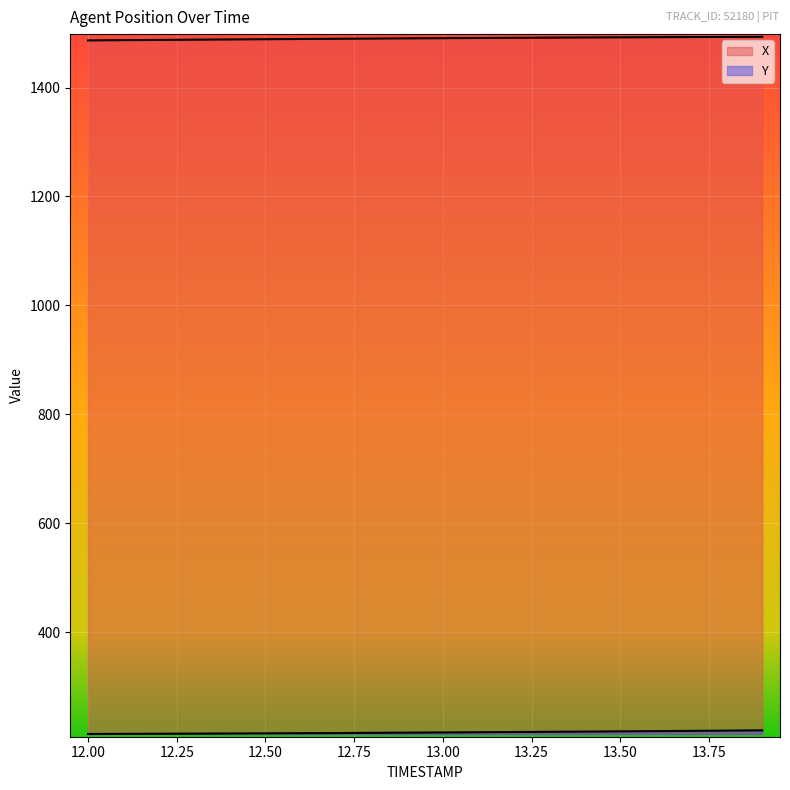

Does the chart display data point markers on the line(s)?

No